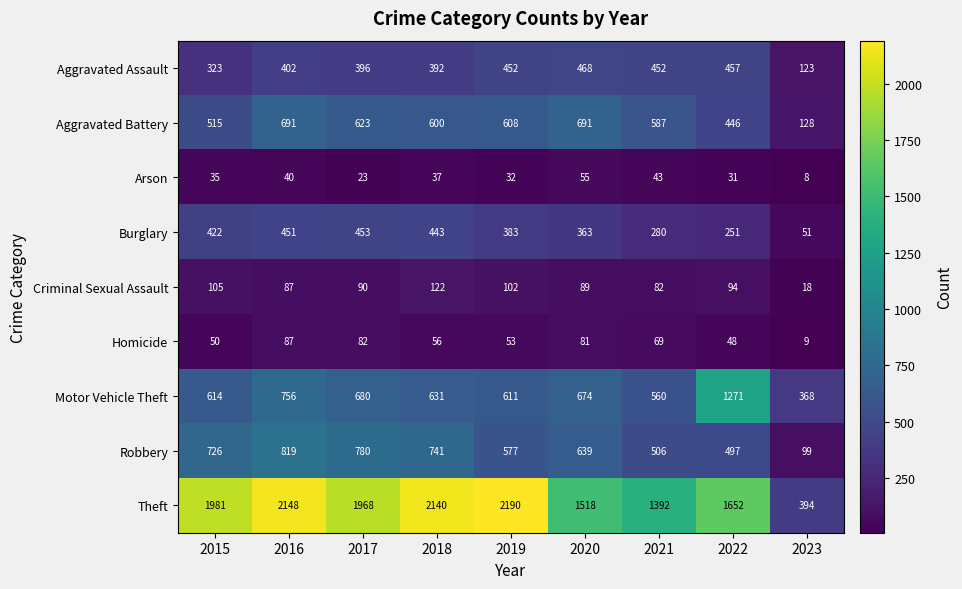

Which label corresponds to the smallest value in the chart?

2023